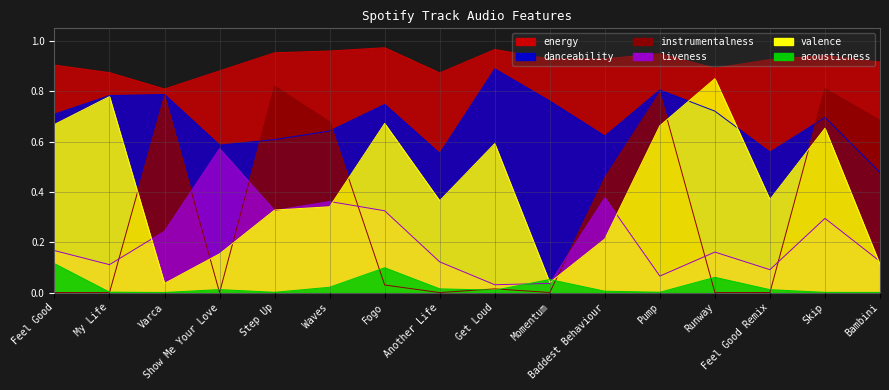

What is the sum of all valence values?

6.8